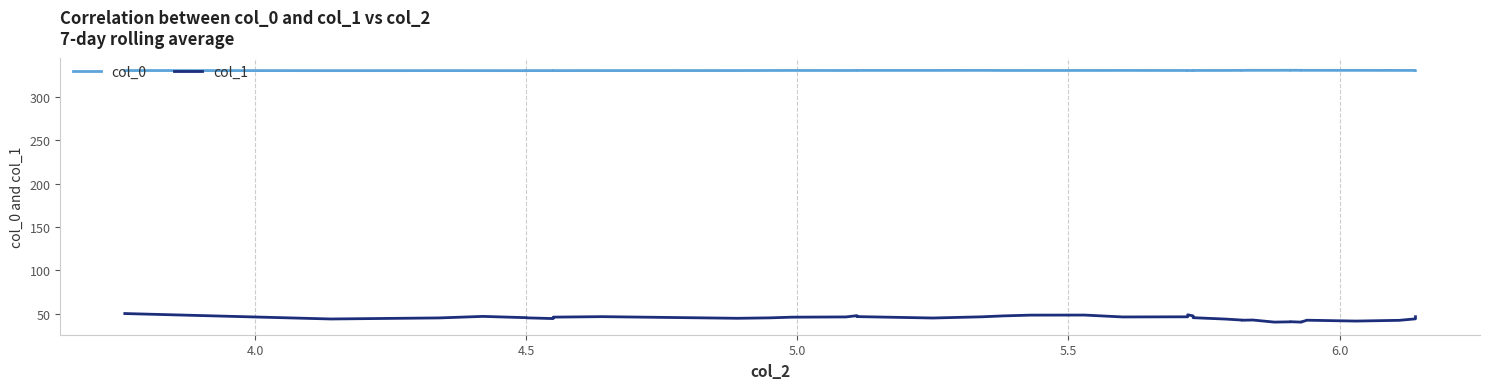

Is the value of col_1 at 14 greater than the value of col_0 at 38?

No